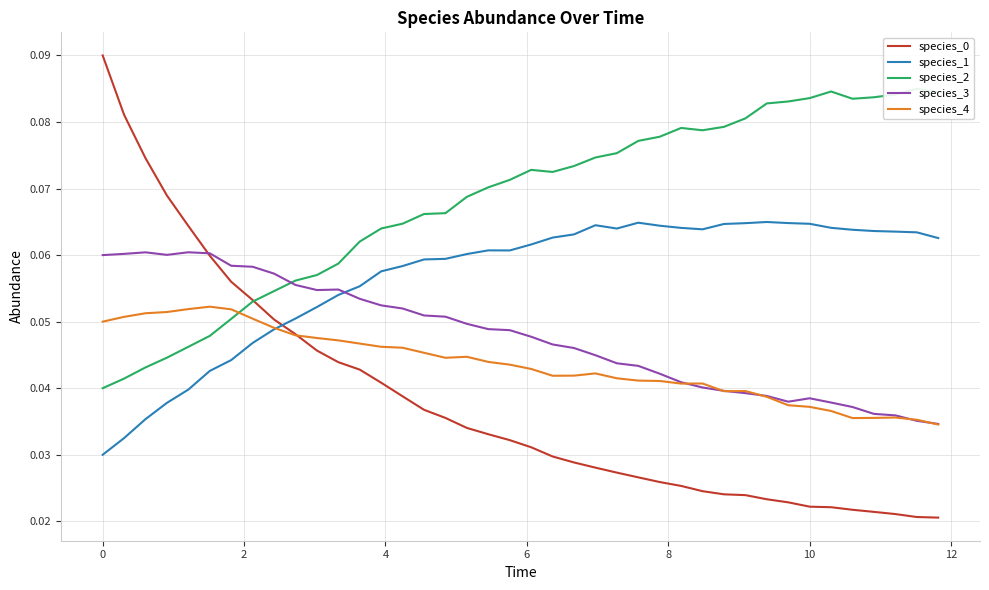

How many data points does each series have?

40